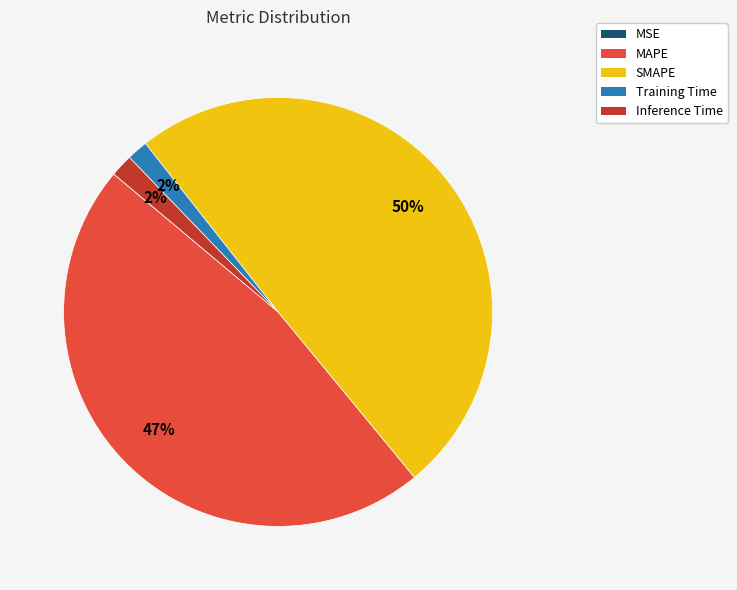

Which category has the biggest portion of the pie?

SMAPE